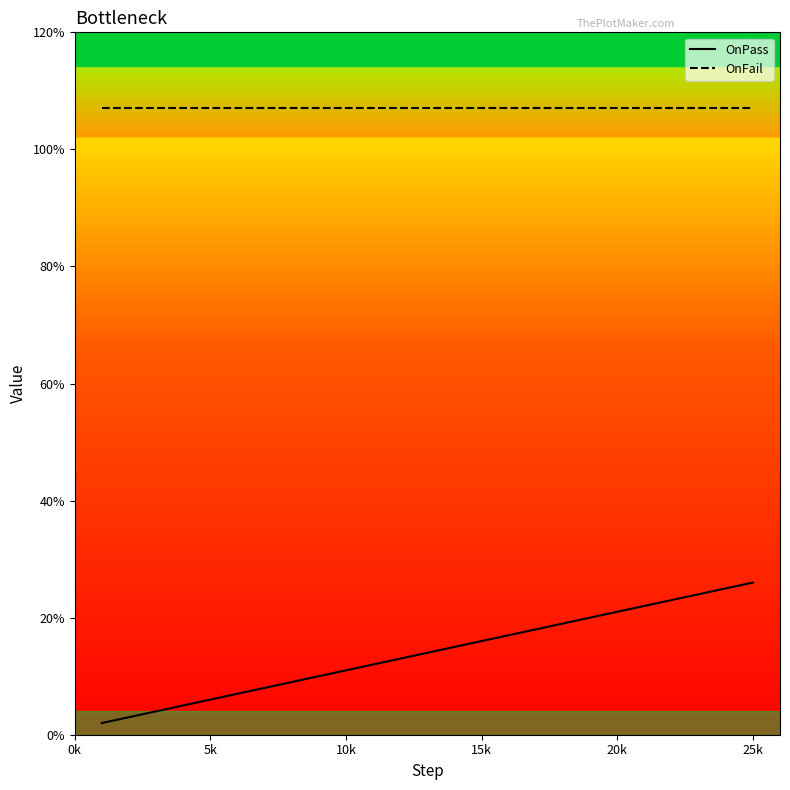

Reading left to right, list all the values displayed in this chart.

OnPass: 2	3	4	5	6	7	8	9	10	11	12	13	14	15	16	17	18	19	20	21	22	23	24	25	26
OnFail: 107	107	107	107	107	107	107	107	107	107	107	107	107	107	107	107	107	107	107	107	107	107	107	107	107